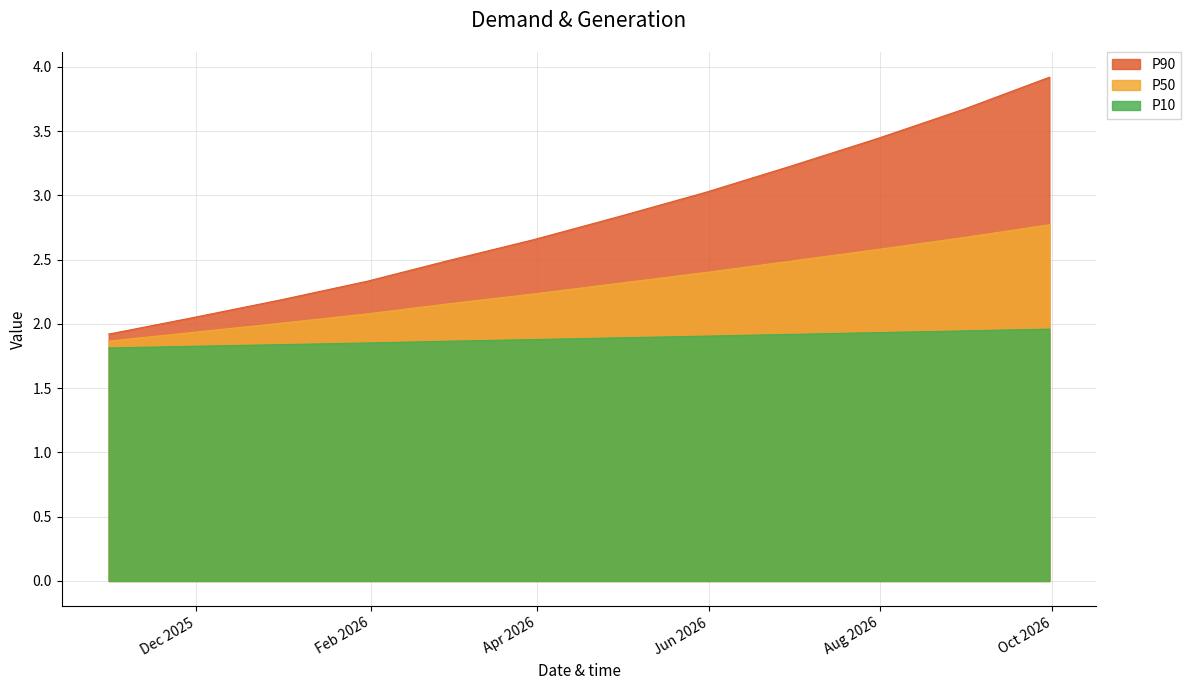

What position from the right is 2025-11-30?

11